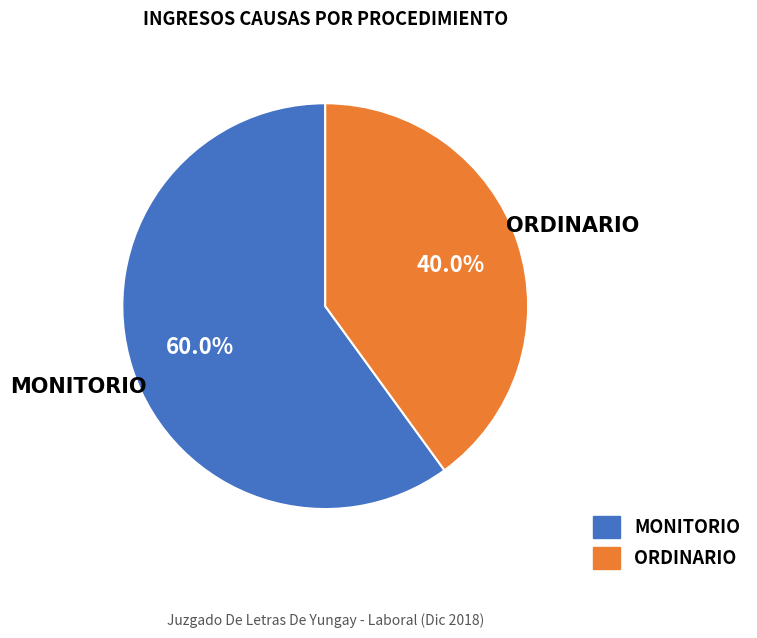

Which slice is the largest?

MONITORIO